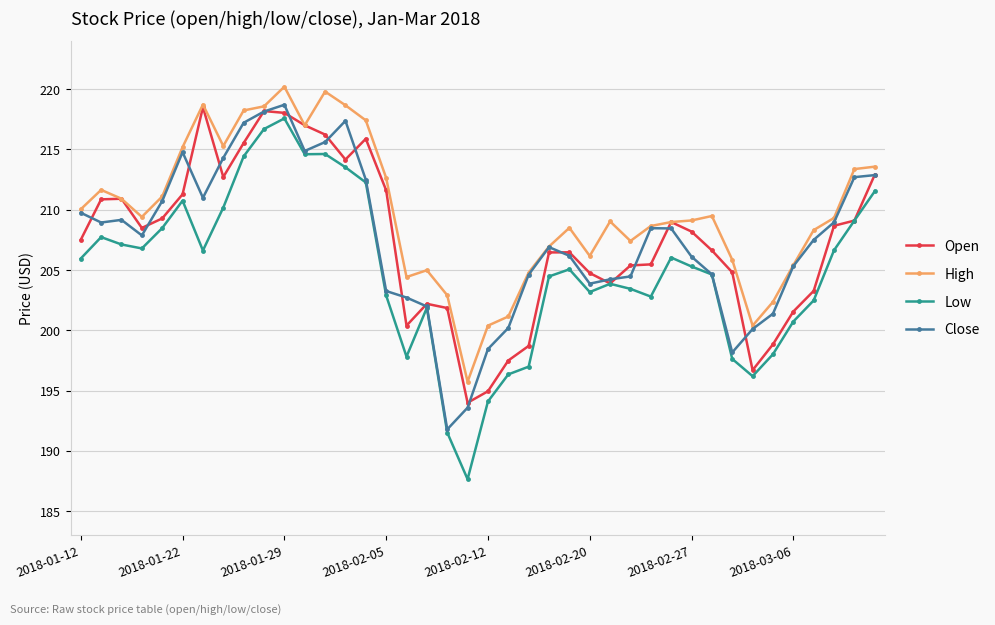

At how many categories does at least one series exceed 191?

40